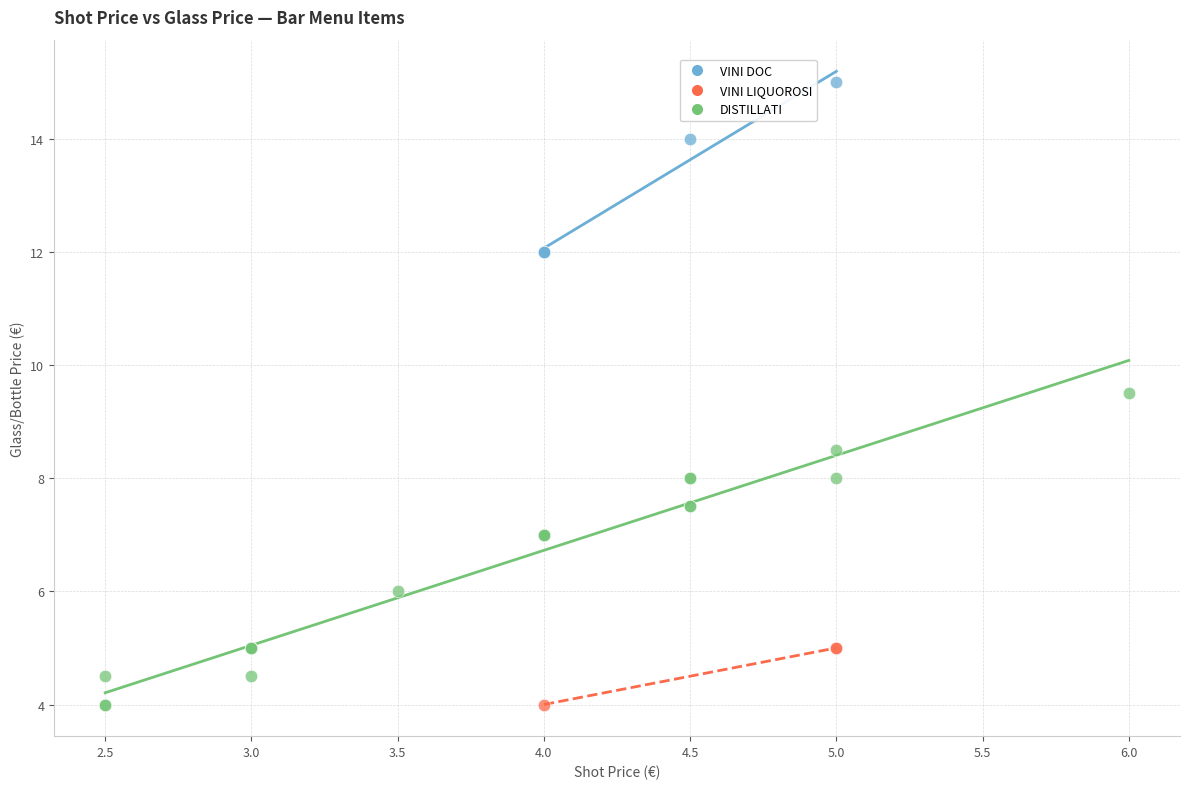

Which series reaches the maximum Y coordinate?

VINI DOC